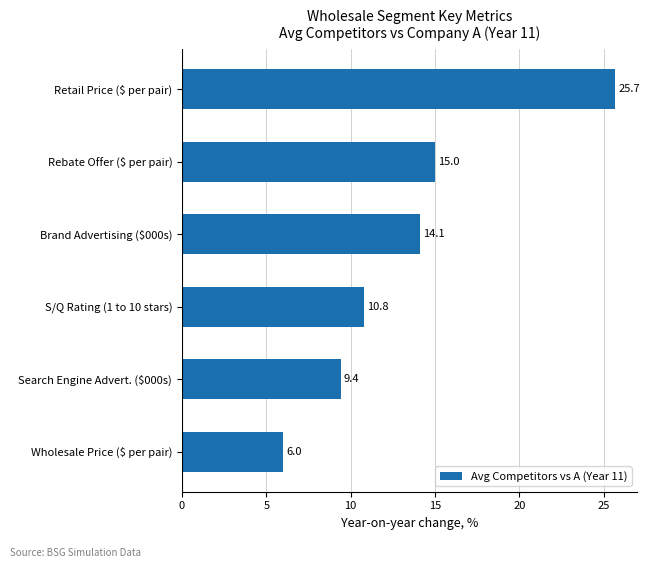

The value at Retail Price ($ per pair) is 8.4. True or false?

False